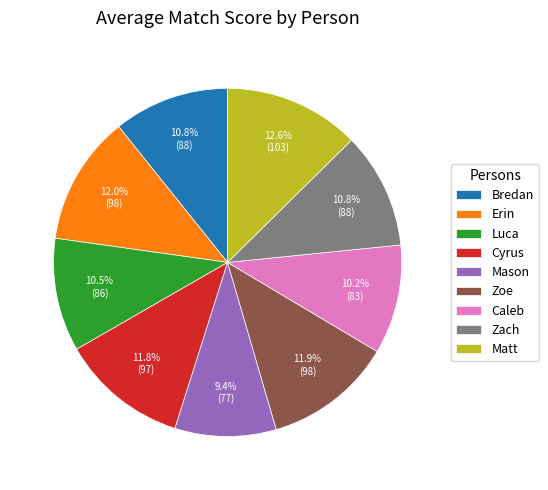

To the nearest percent, what is the difference between the largest and smallest slice percentages?

3%